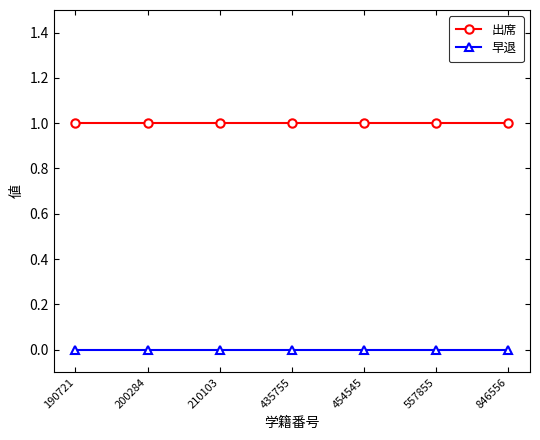

True or false: 早退 and 出席 intersect in this chart.

False